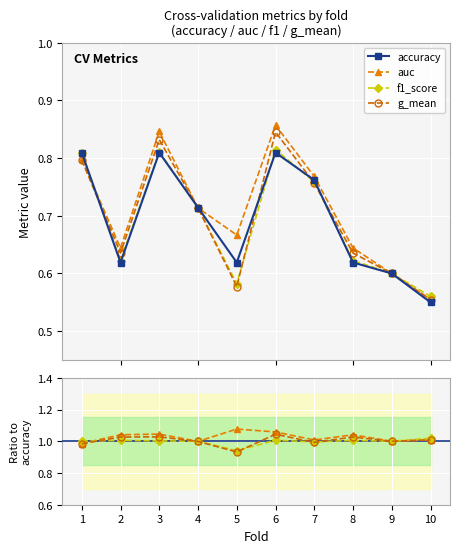

What is the value of the g_mean point at the 8th from the left?

0.6